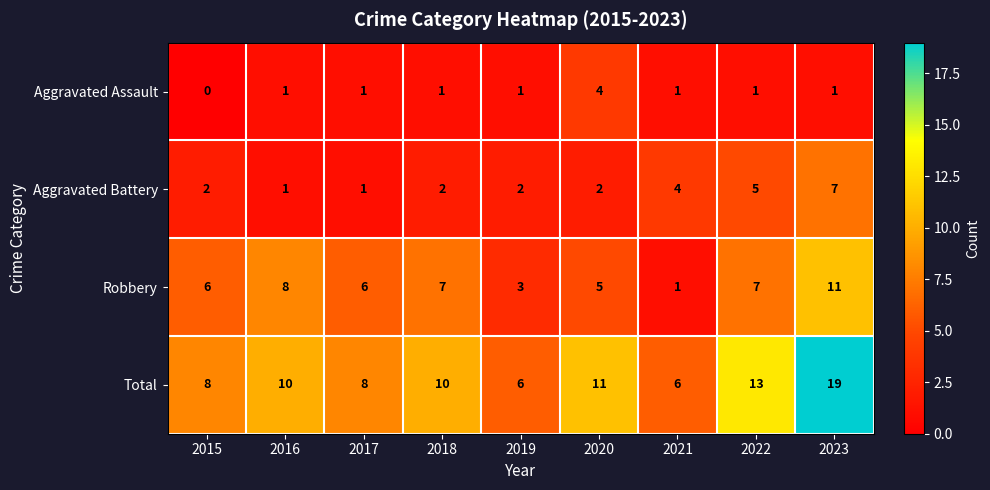

Which series has the widest spread of values?

Total